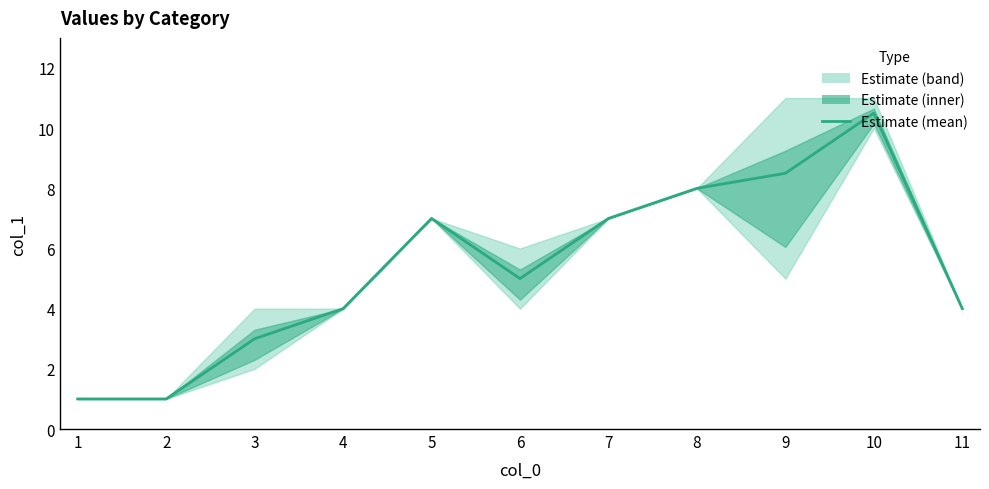

What is the value of the 1st point from the left?

1.0